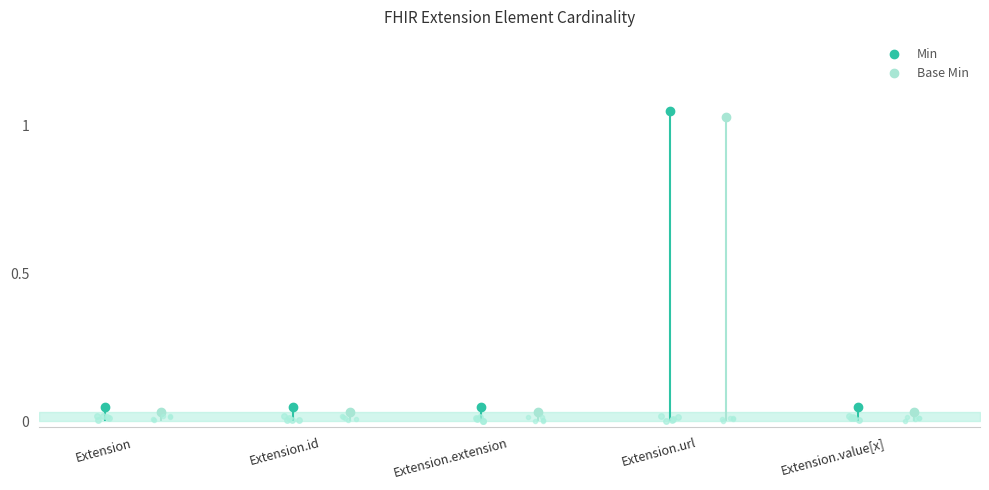

What is the sum of the Base Min values at Extension.url and Extension.value[x]?

1